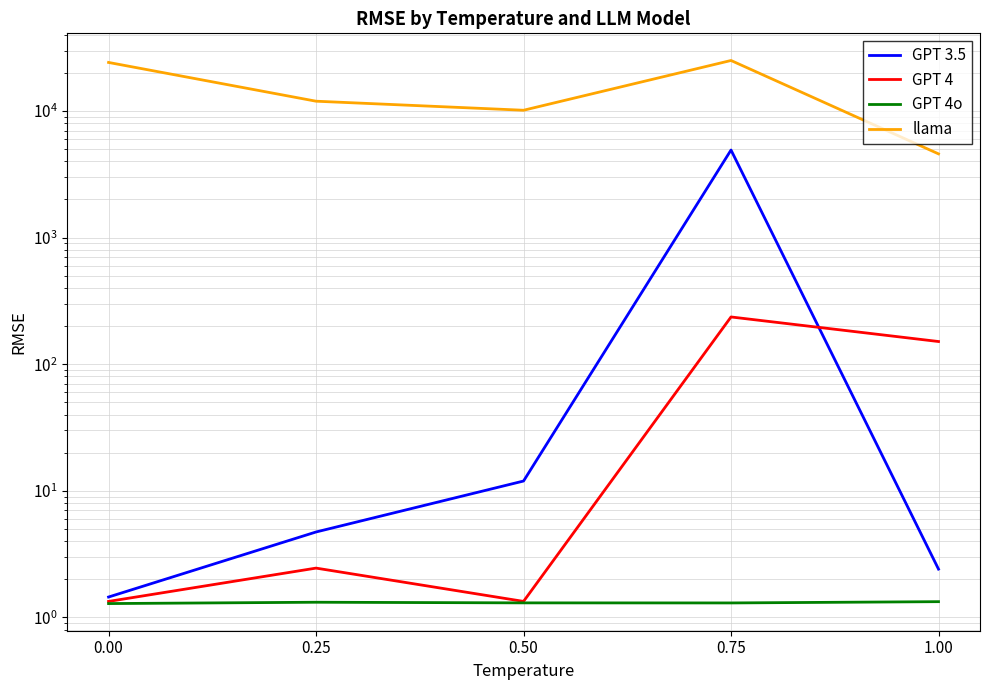

How many lines are shown in the chart?

4